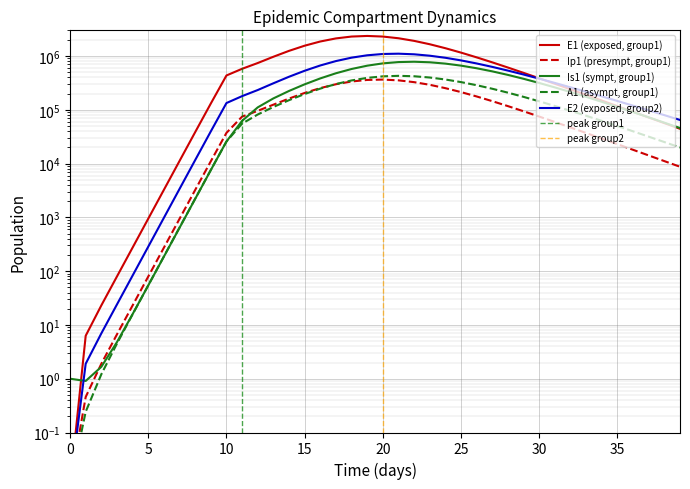

What is the label of the 32nd point from the left?

31